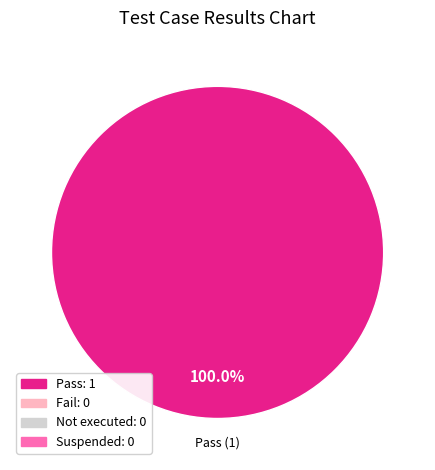

Is there a majority slice in this chart?

Yes